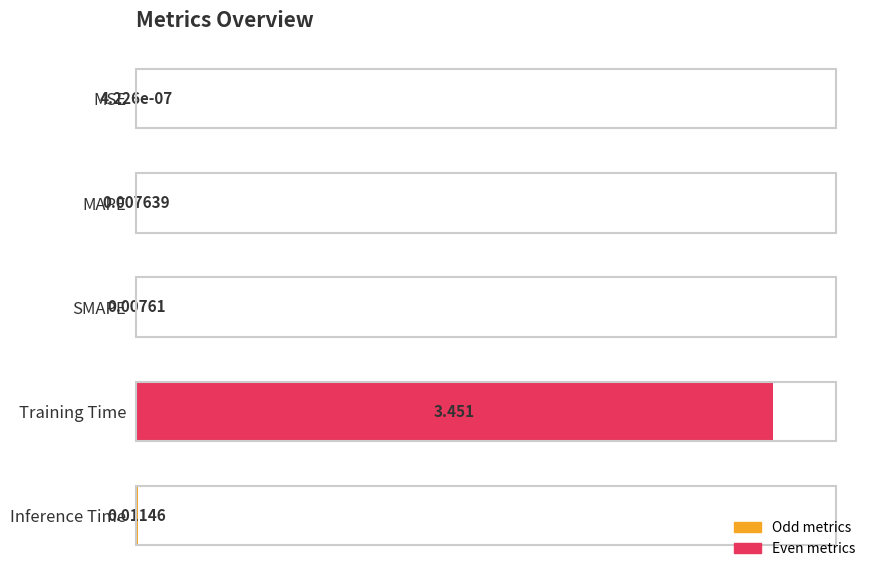

Which label corresponds to the largest value in the chart?

Training Time